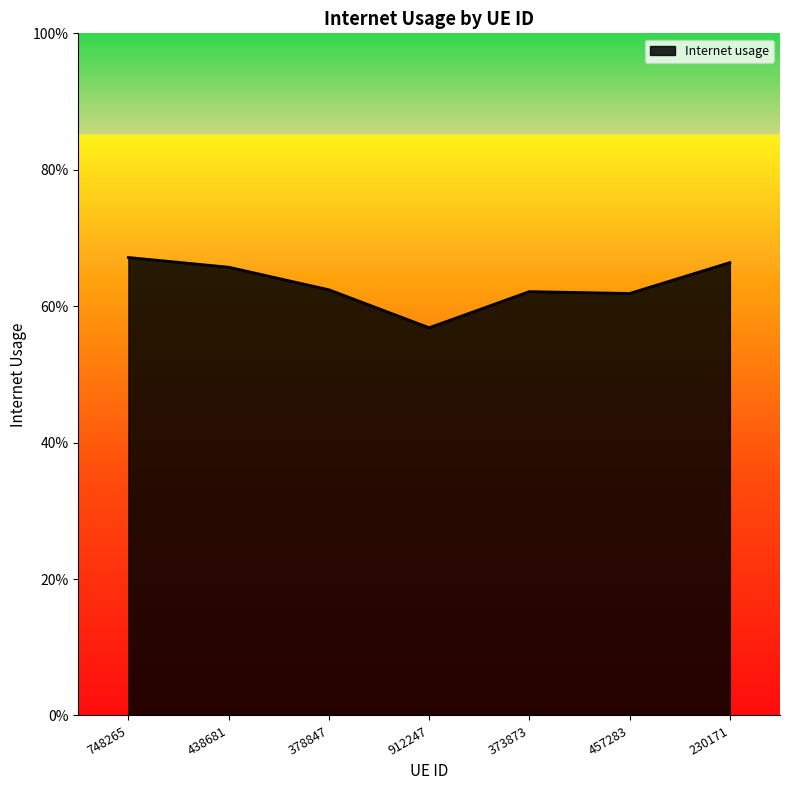

Does the chart have visible grid lines?

No